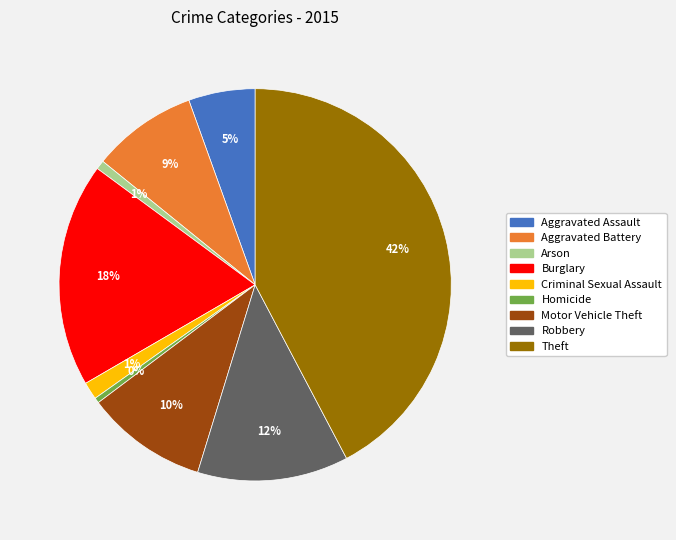

True or false: Theft accounts for 29% of the total.

False